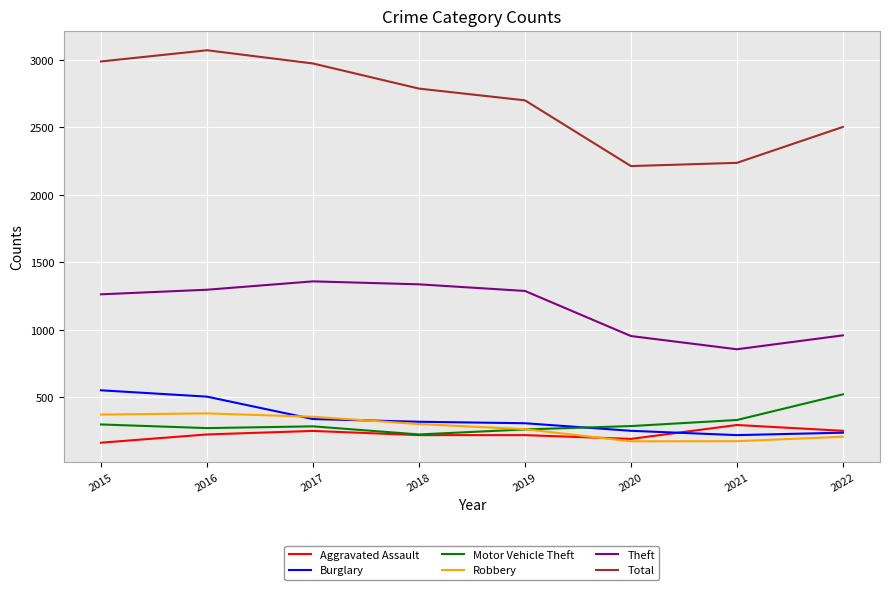

What is the average value of the Robbery series?

279